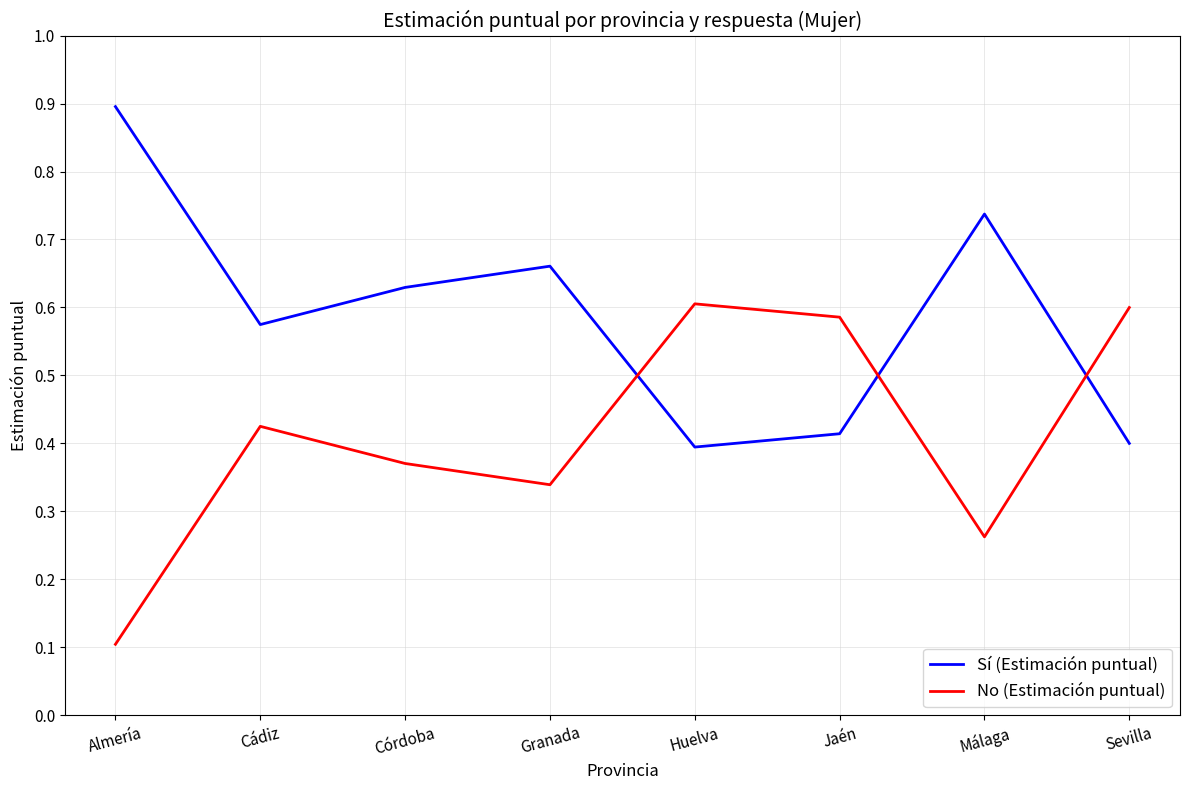

The value of No (Estimación puntual) at Córdoba is 0.4. True or false?

True